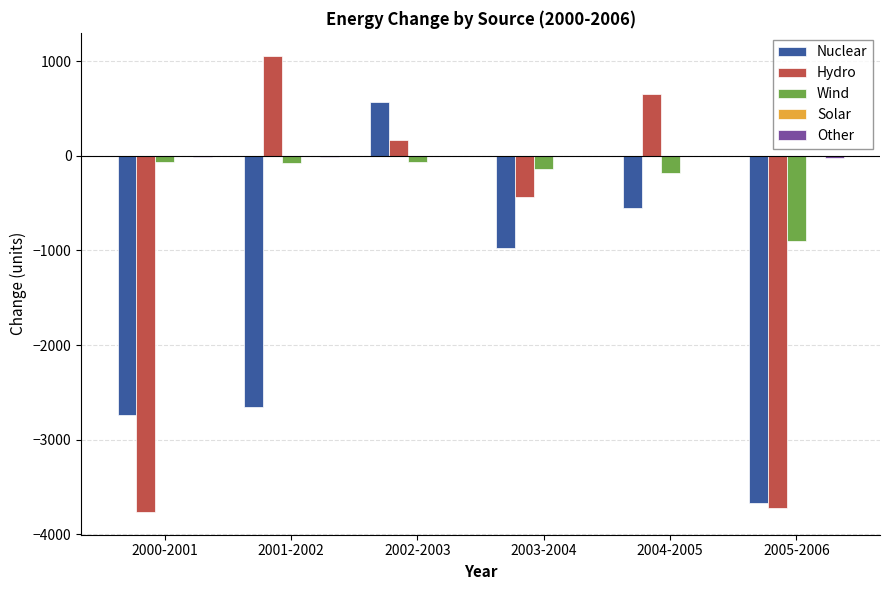

How many values in Hydro are above zero?

3